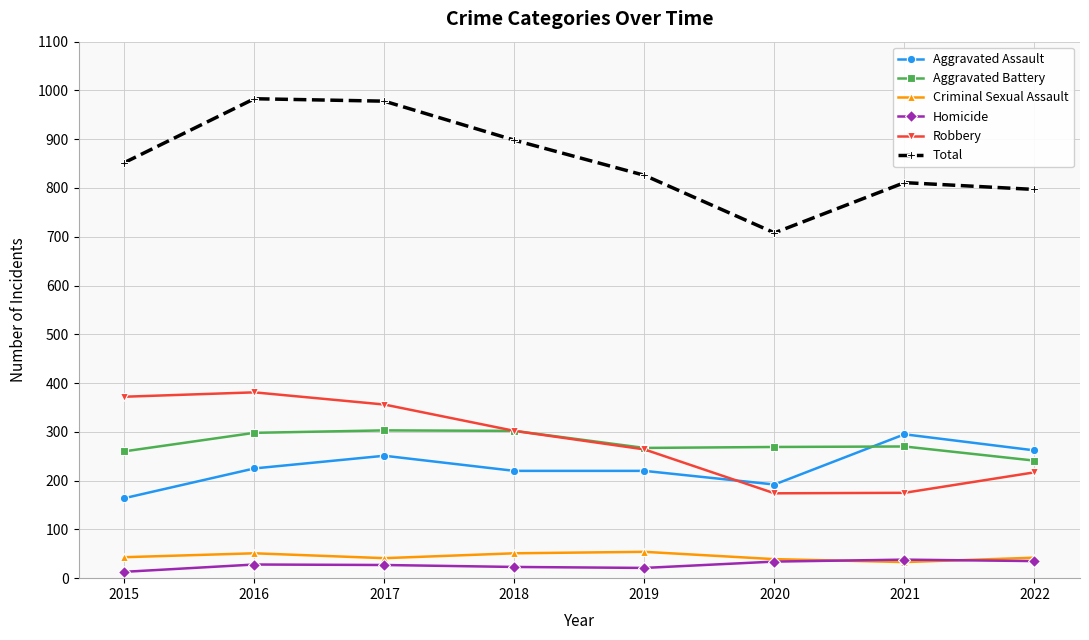

At which label does Aggravated Battery first exceed 270?

2016